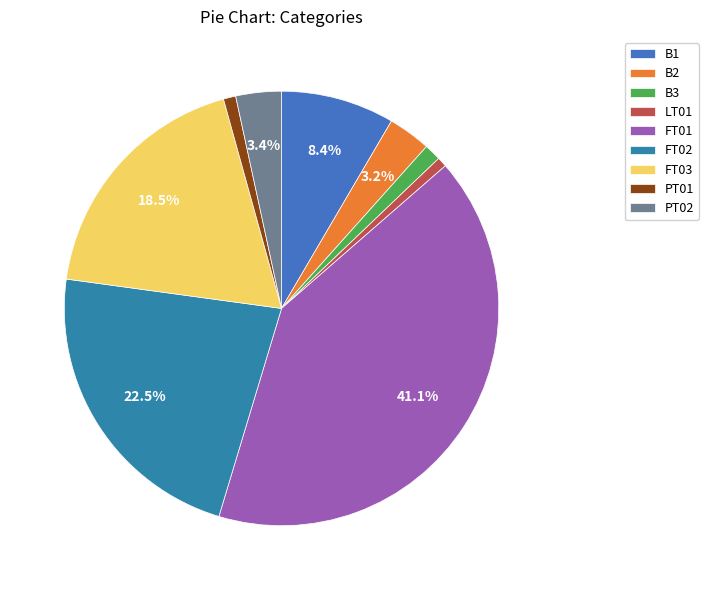

The FT01 slice represents 53% of the pie. True or false?

False